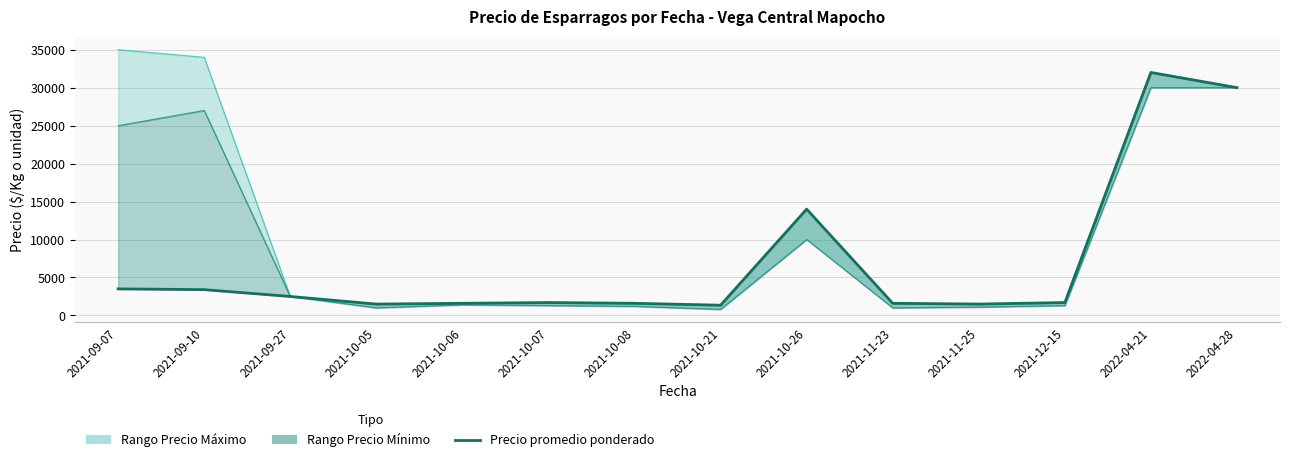

What is the approximate value at 2021-09-10, to the nearest 100?

3400